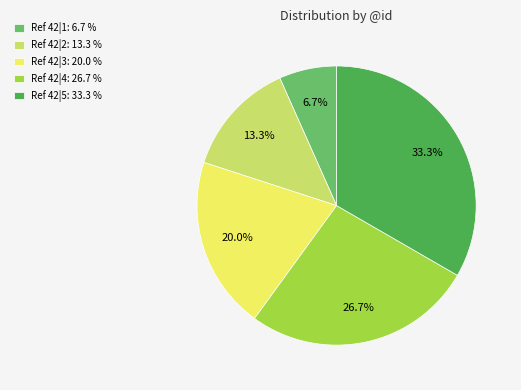

How much of the chart is everything except Ref 42|2: 13.3 %?

86.7%